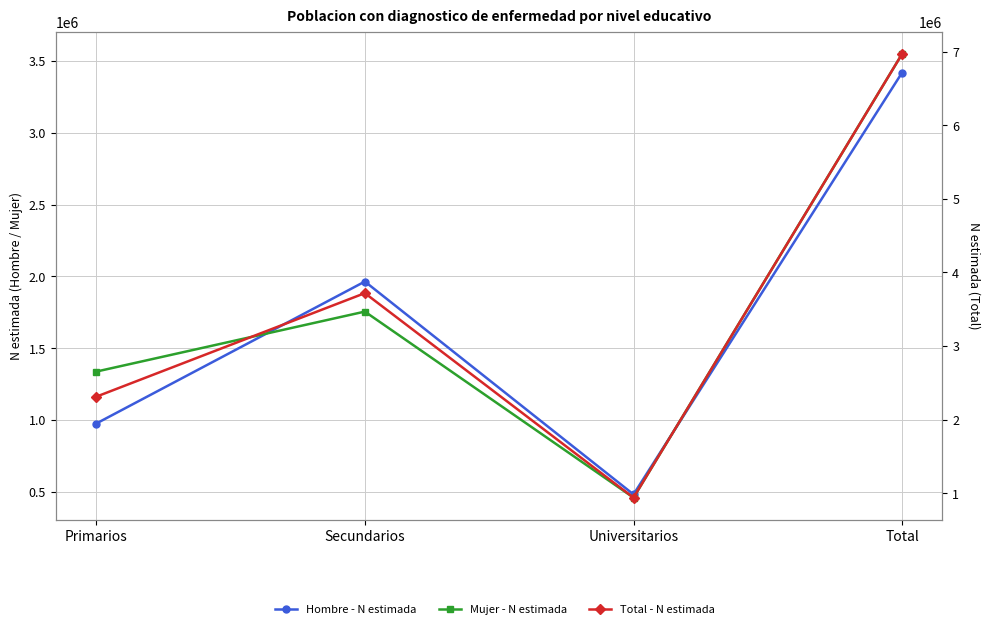

At how many categories does at least one series exceed 4367373?

1